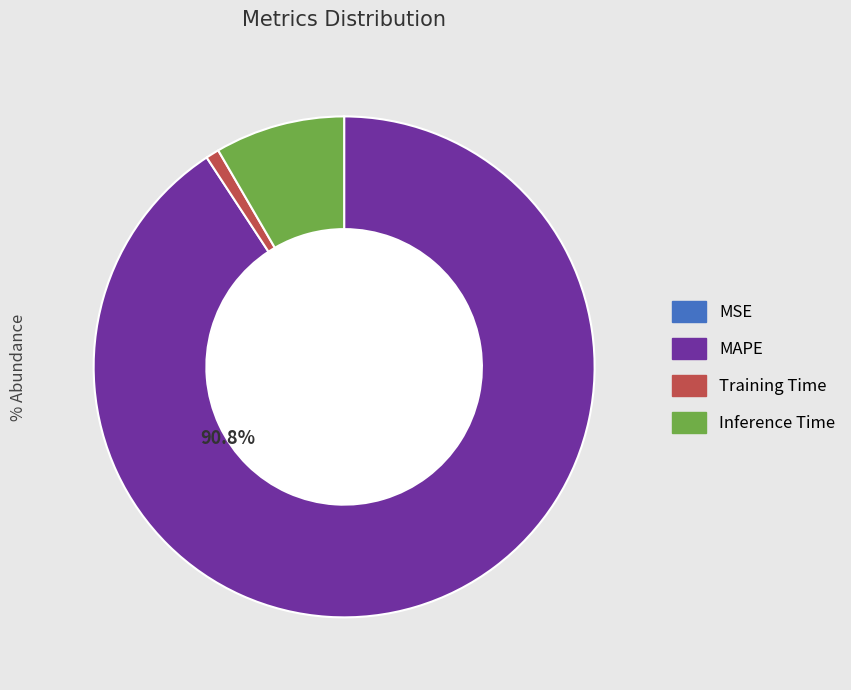

Does any single category account for the majority?

Yes